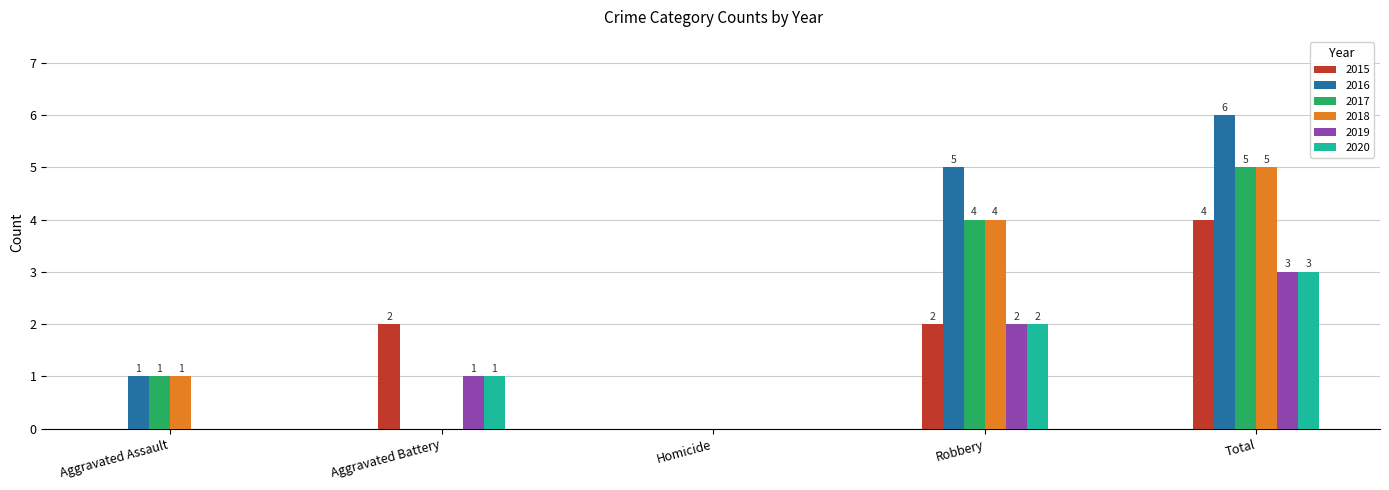

At which category is the sum across all series the highest?

Total